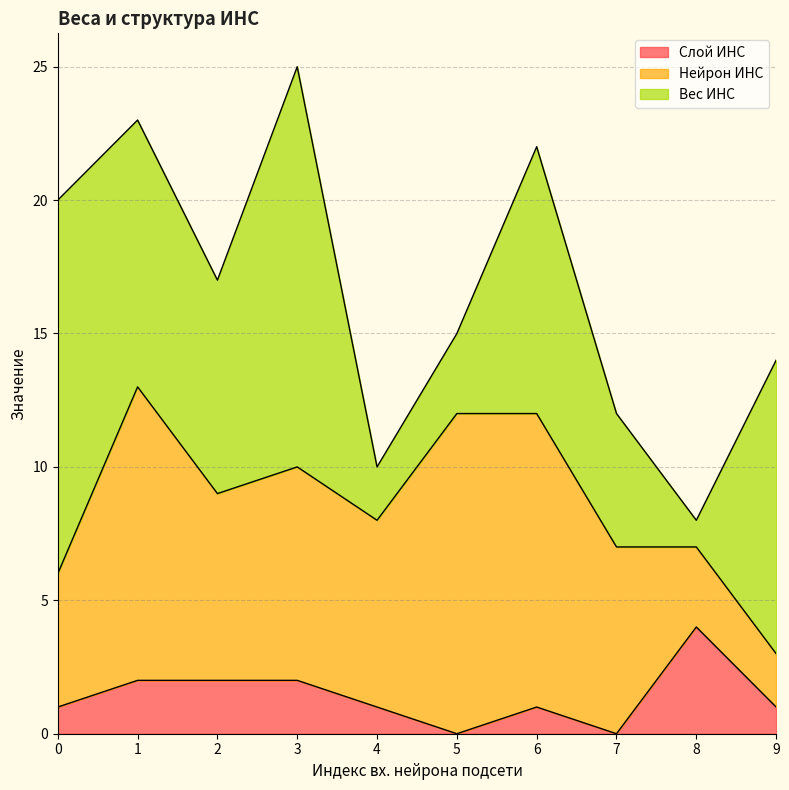

At which category is the sum across all series the highest?

3